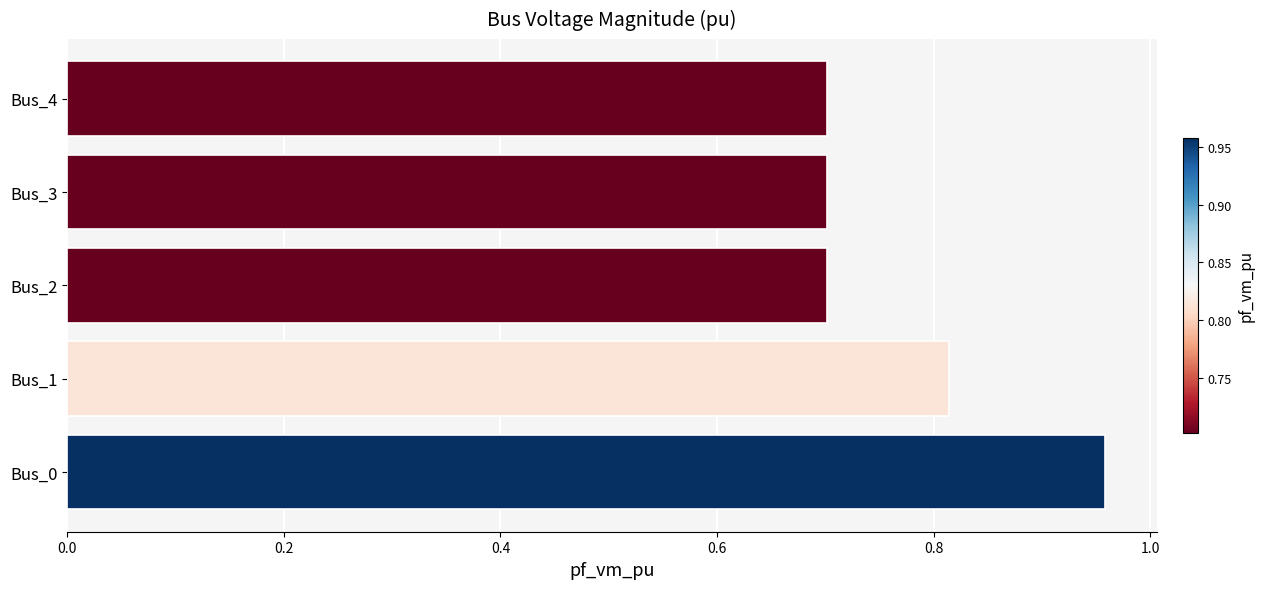

What is the sum of all values?

3.9